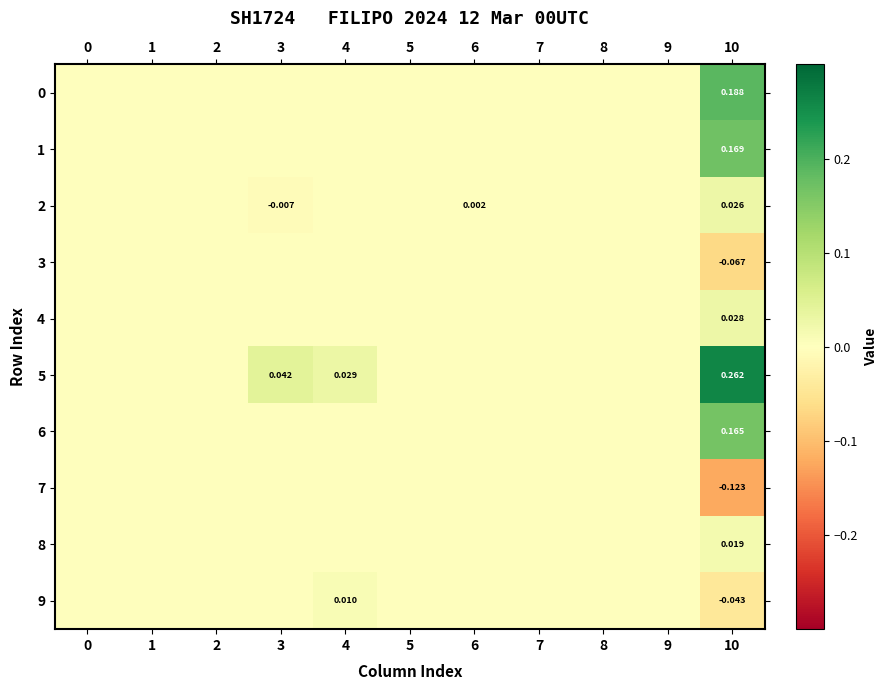

The 3 series shows -0.1 at 10. True or false?

False